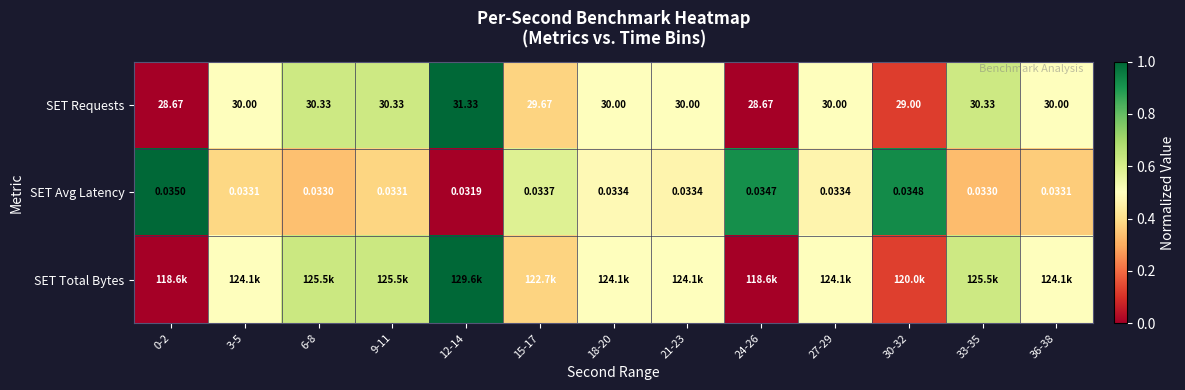

Is the value of SET Avg Latency at 21-23 greater than the value of SET Requests at 33-35?

No